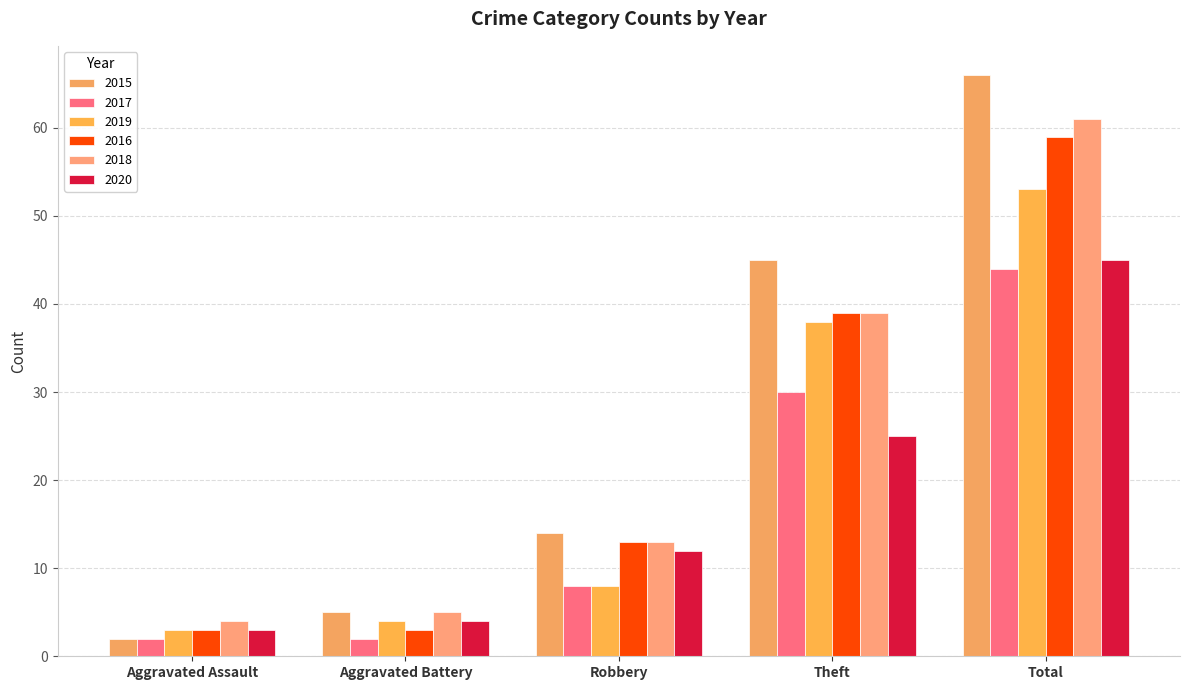

Reading right to left, transcribe all the data shown in this chart.

2015: 66	45	14	5	2
2017: 44	30	8	2	2
2019: 53	38	8	4	3
2016: 59	39	13	3	3
2018: 61	39	13	5	4
2020: 45	25	12	4	3